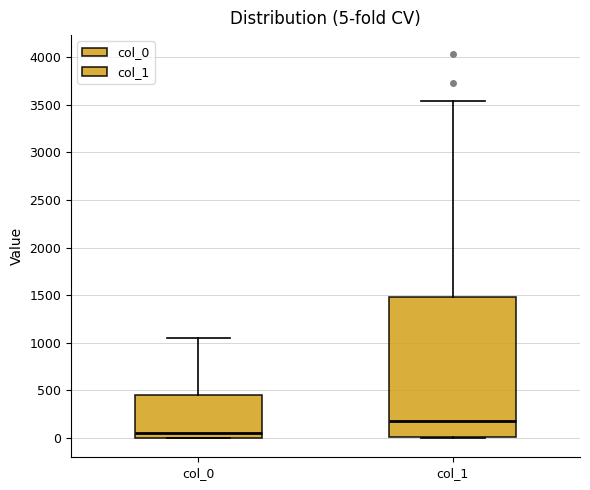

Which box's median line is the lowest?

col_0